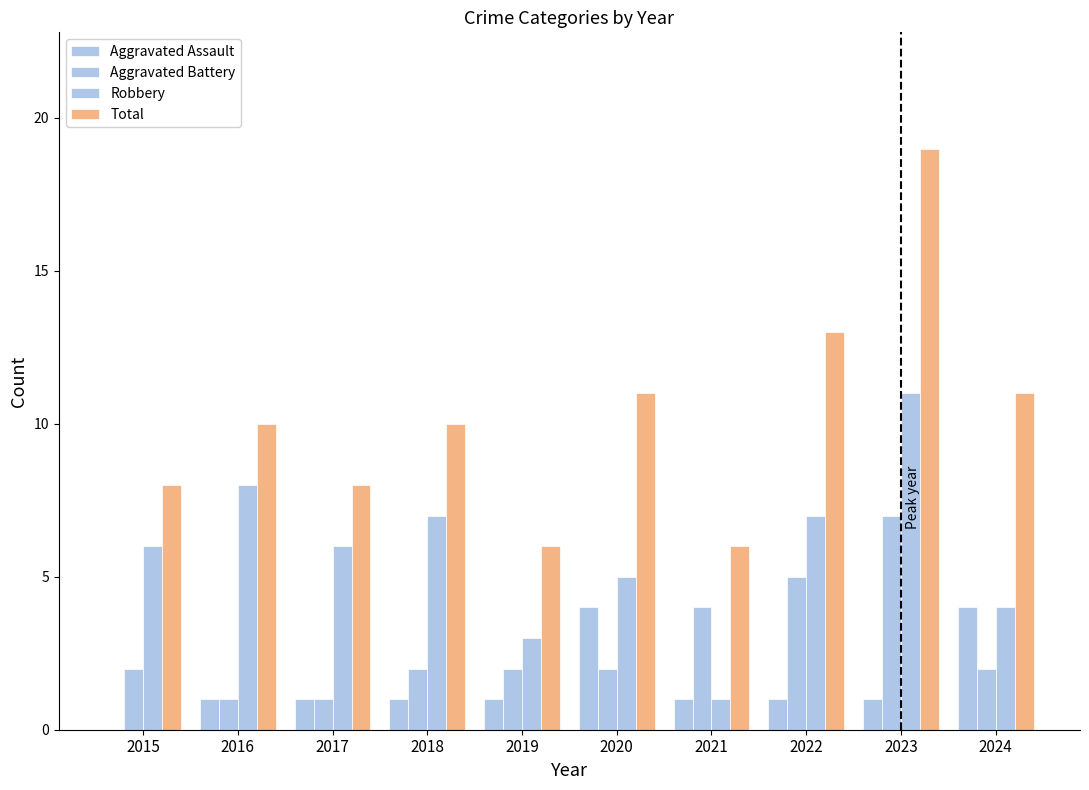

Are the bars horizontal?

No